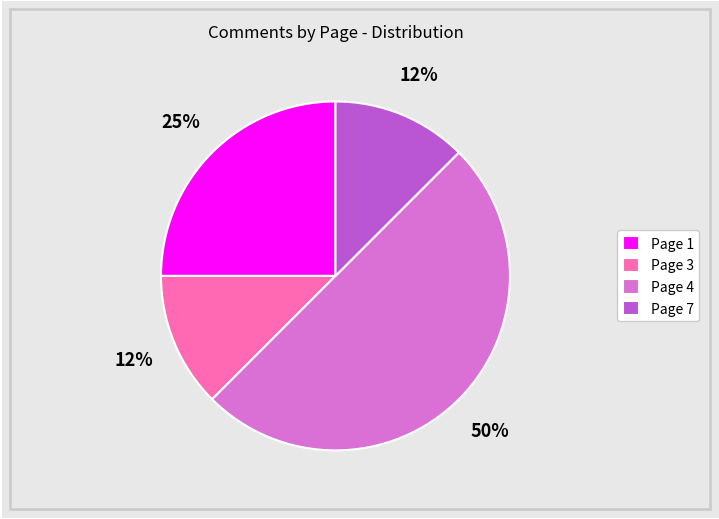

What percentage is the Page 1 slice, to the nearest percent?

25%